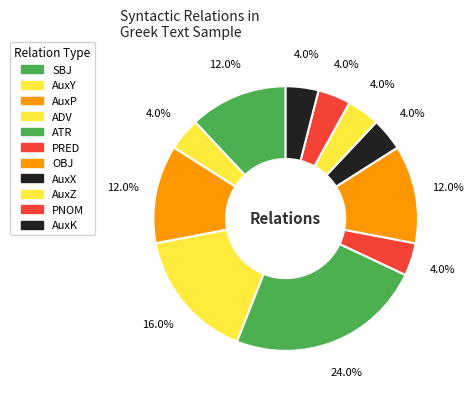

To the nearest percent, what portion does SBJ represent?

12%